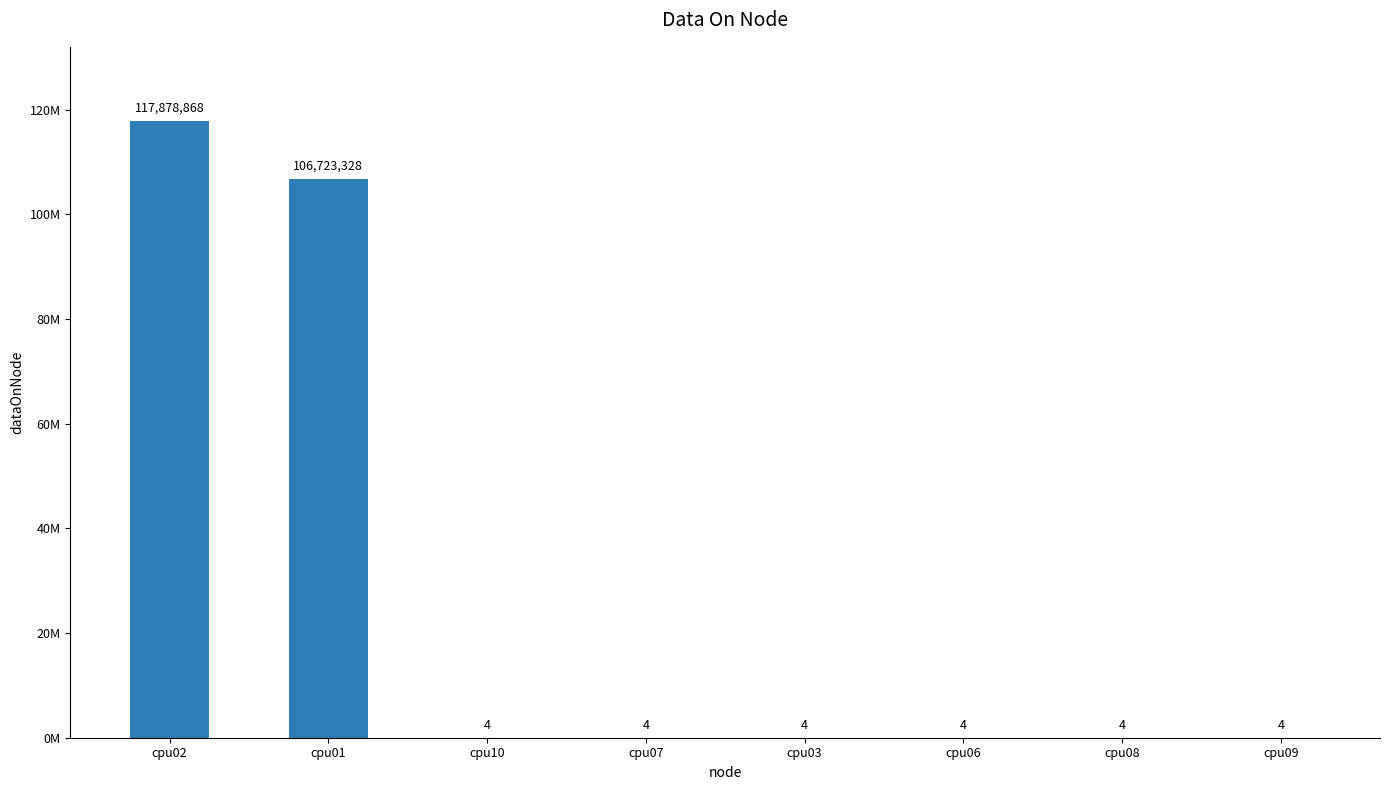

What is the ratio of the value at cpu07 to the value at cpu06?

1.0